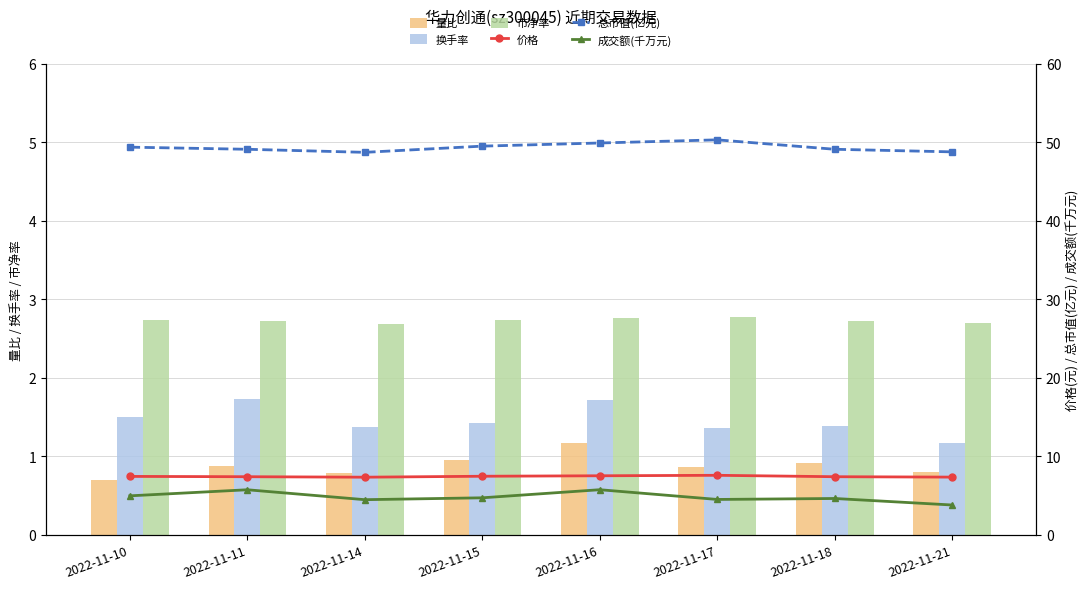

Is it true that 量比 equals 0.9 at 2022-11-11?

True